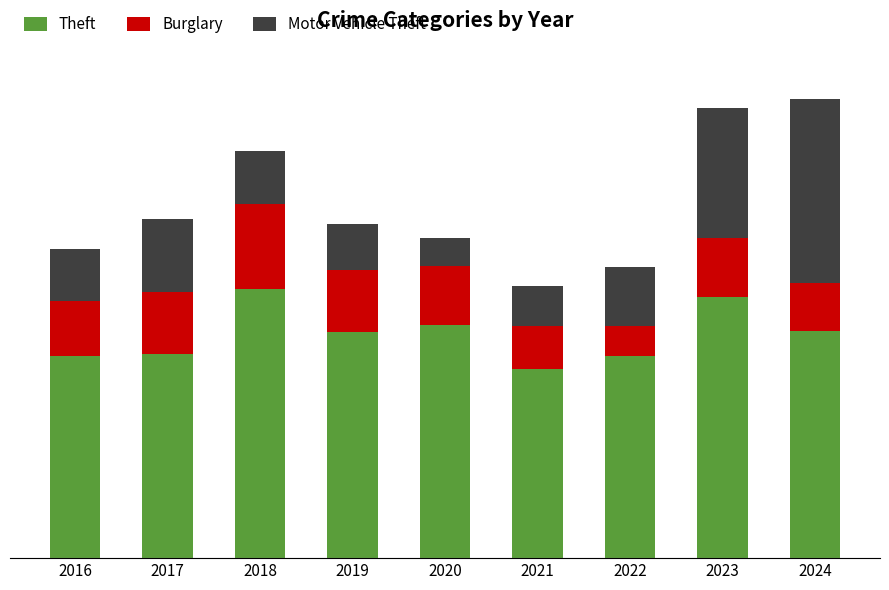

What are all the series names shown in the legend?

Theft, Burglary, Motor Vehicle Theft